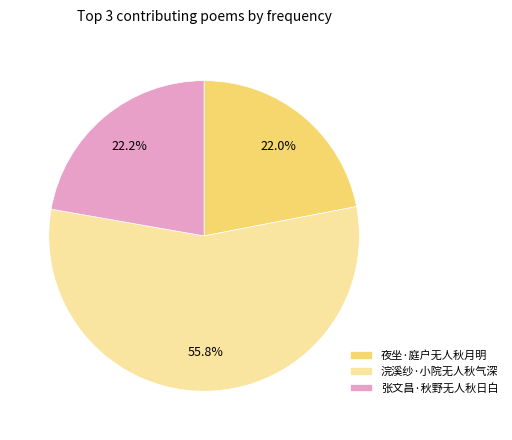

What is the majority slice?

浣溪纱·小院无人秋气深